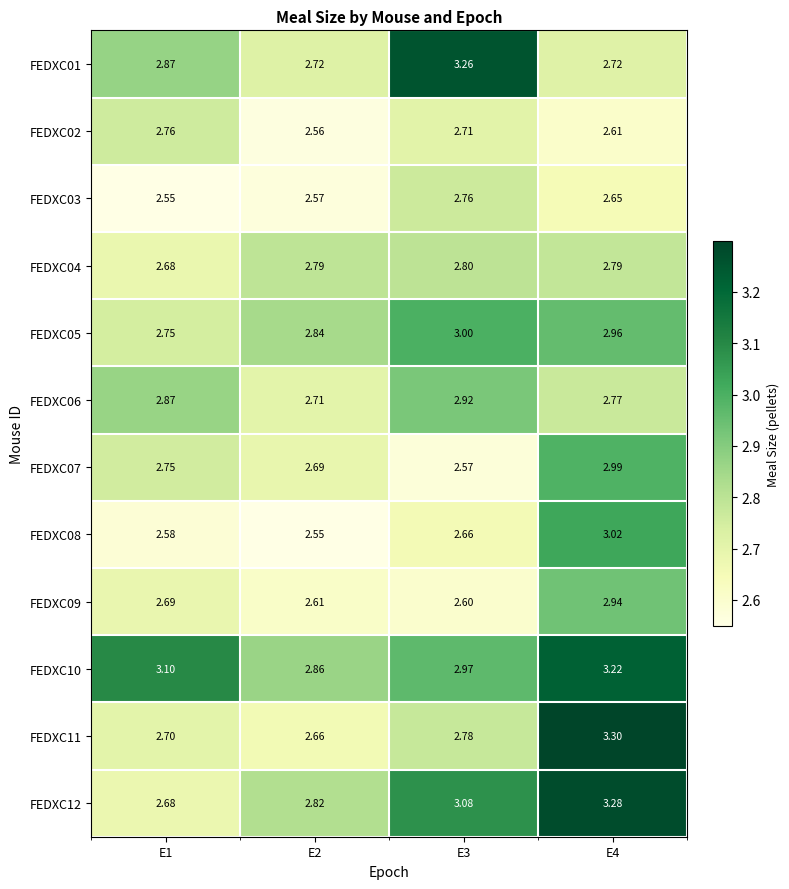

What is the spread (max minus min) of values at E3?

0.7